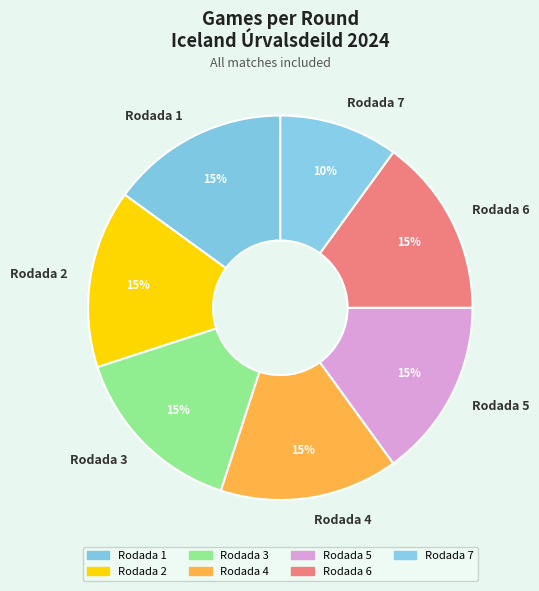

Count the number of slices in the pie.

7